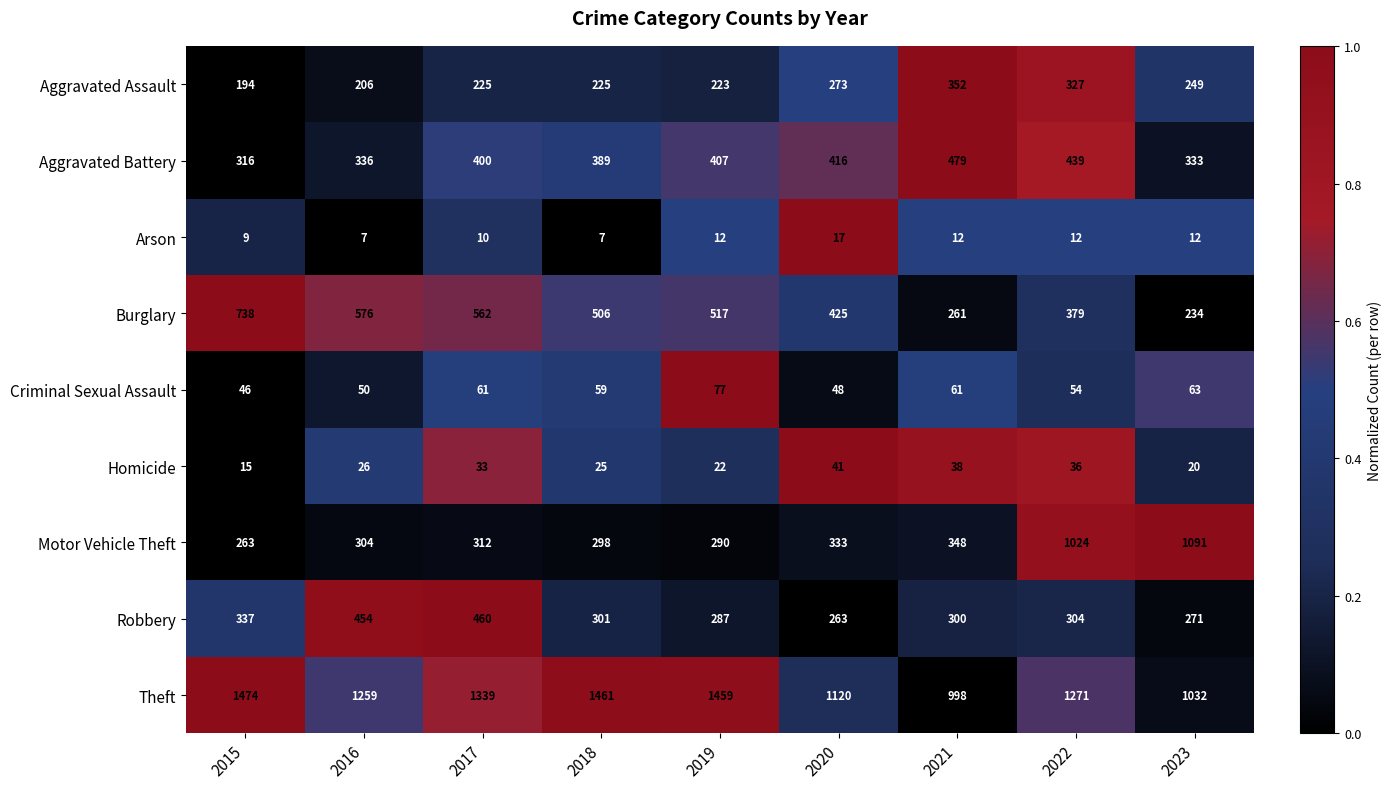

Rank the series by their maximum value, from lowest to highest.

Arson, Homicide, Criminal Sexual Assault, Aggravated Assault, Robbery, Aggravated Battery, Burglary, Motor Vehicle Theft, Theft